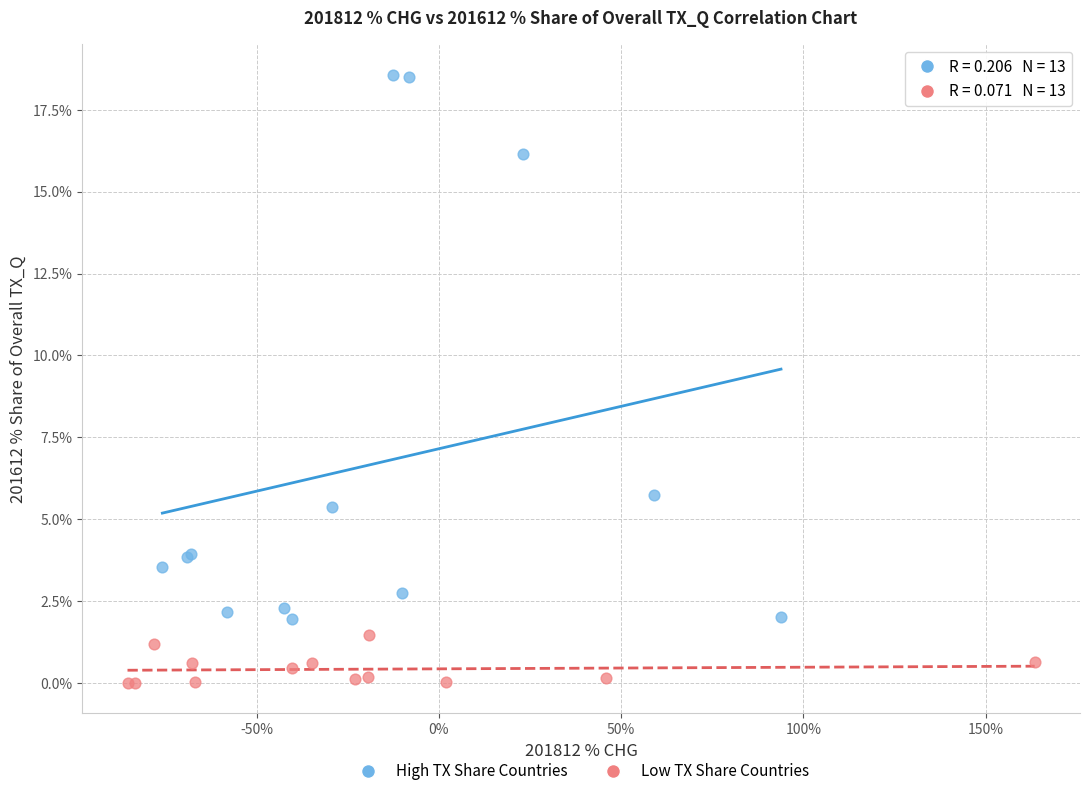

Which series has the largest Y range (max minus min)?

High TX Share Countries